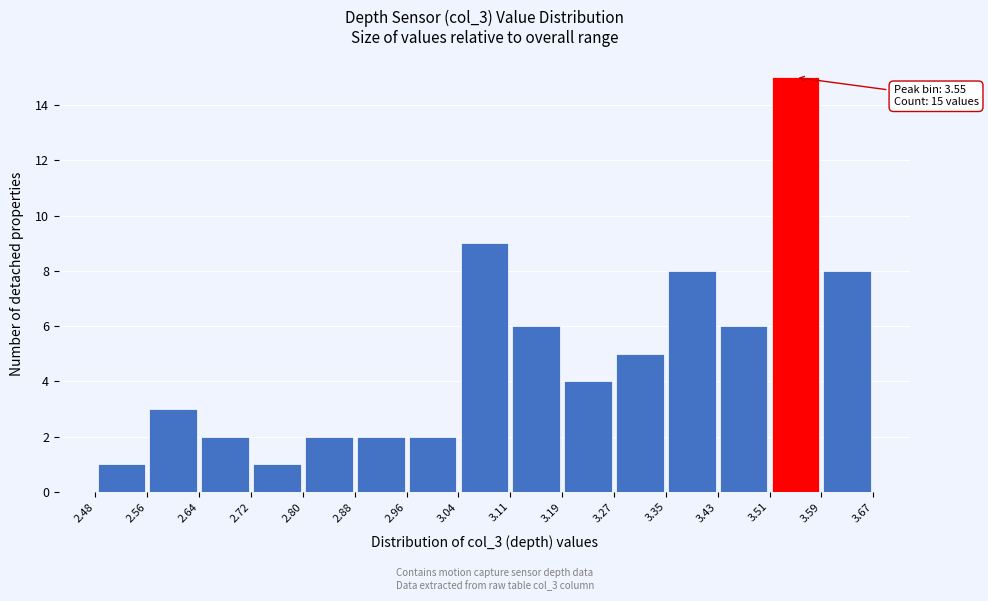

Over which range of the x-axis is the bar tallest?

3.51 to 3.59